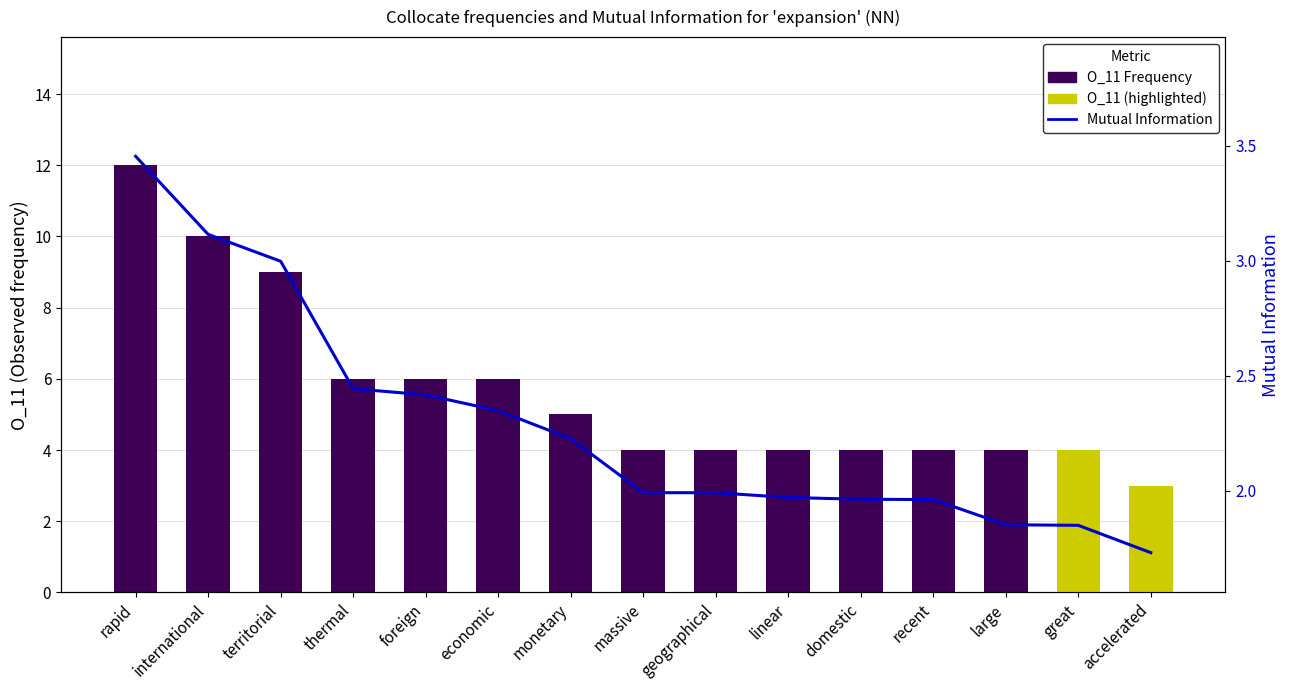

True or false: MutualInfo has a value of 1.7 at accelerated.

True